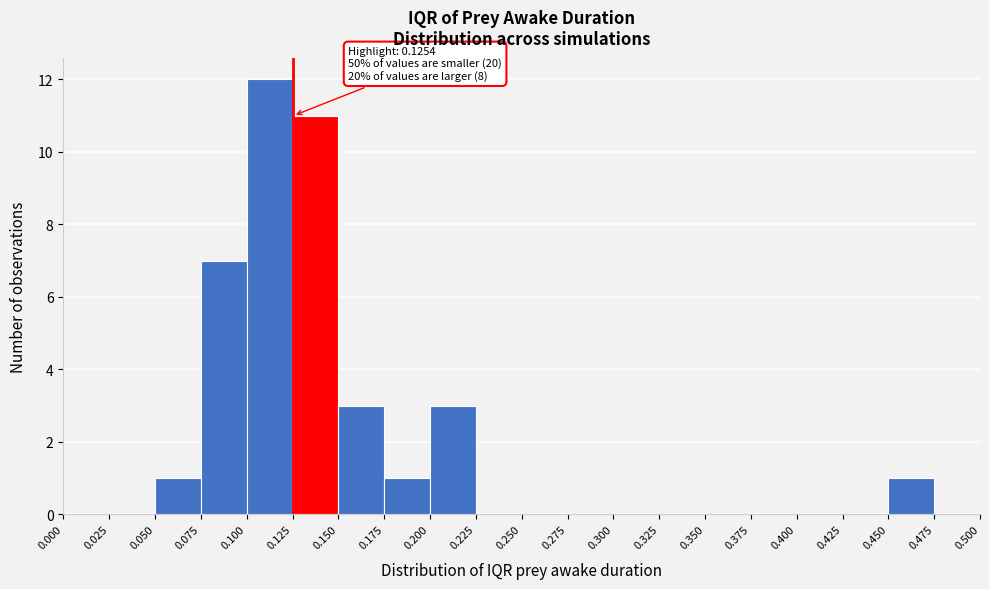

Which range on the x-axis has the tallest bar?

0.100 to 0.125